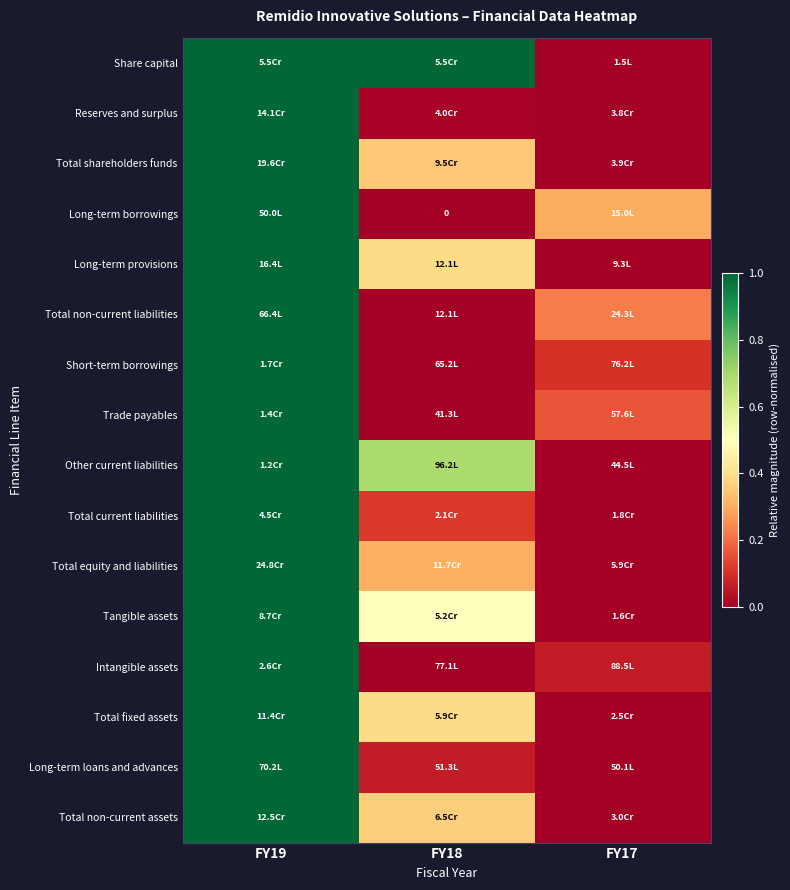

Rank the categories by Other current liabilities value from highest to lowest.

FY19, FY18, FY17